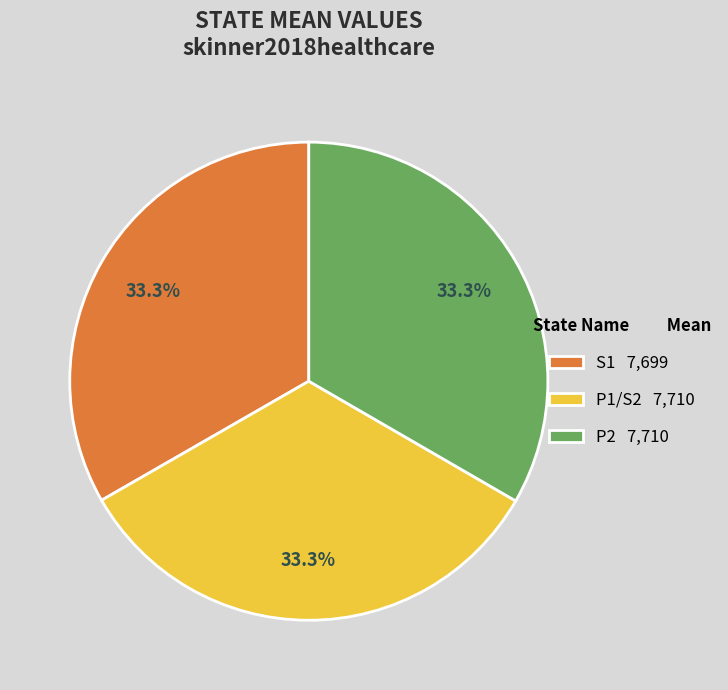

Is S1 the majority of the pie?

No